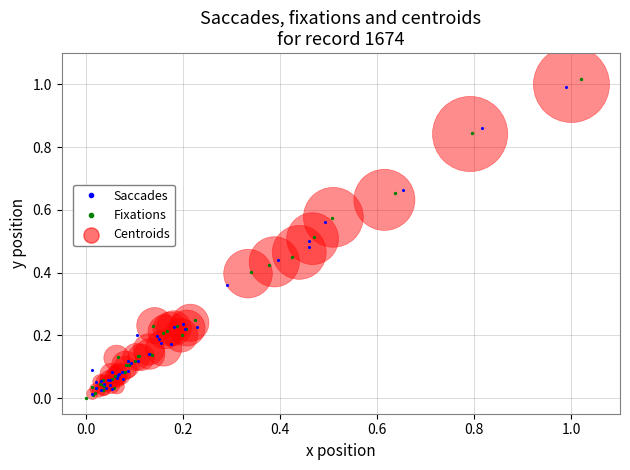

Which series has the largest Y range (max minus min)?

Fixations